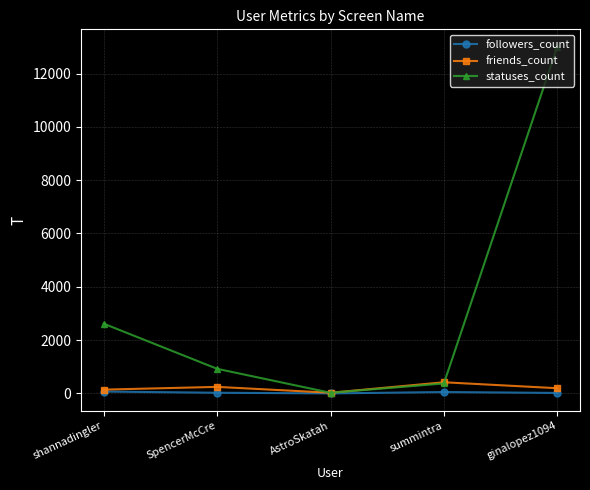

What is the total value across all series at shannadingler?

2828